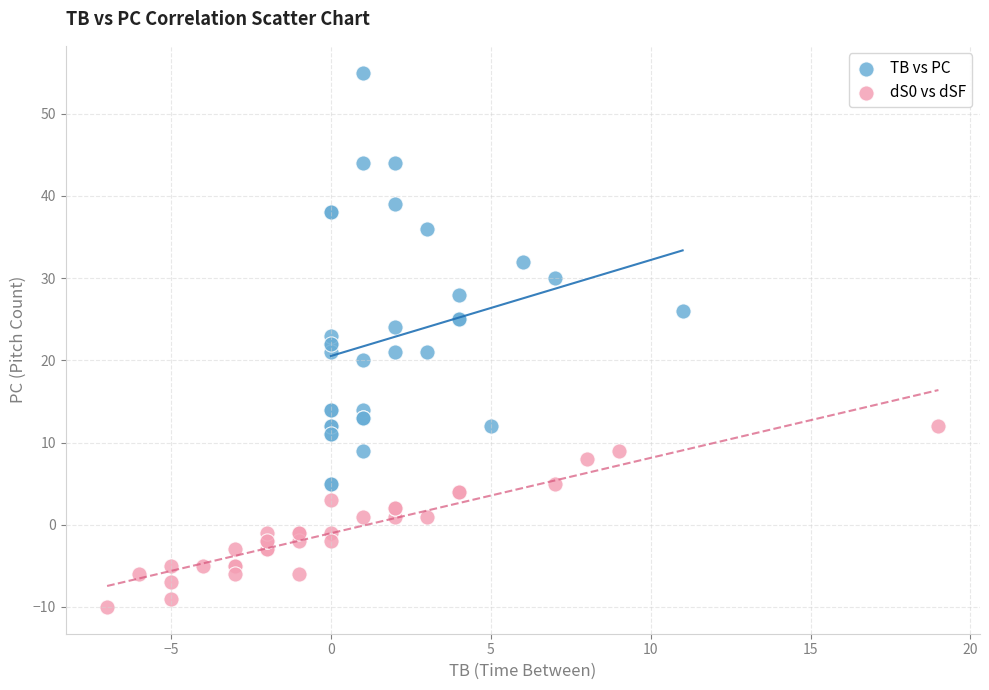

What are all the series names shown in the legend?

TB vs PC, dS0 vs dSF